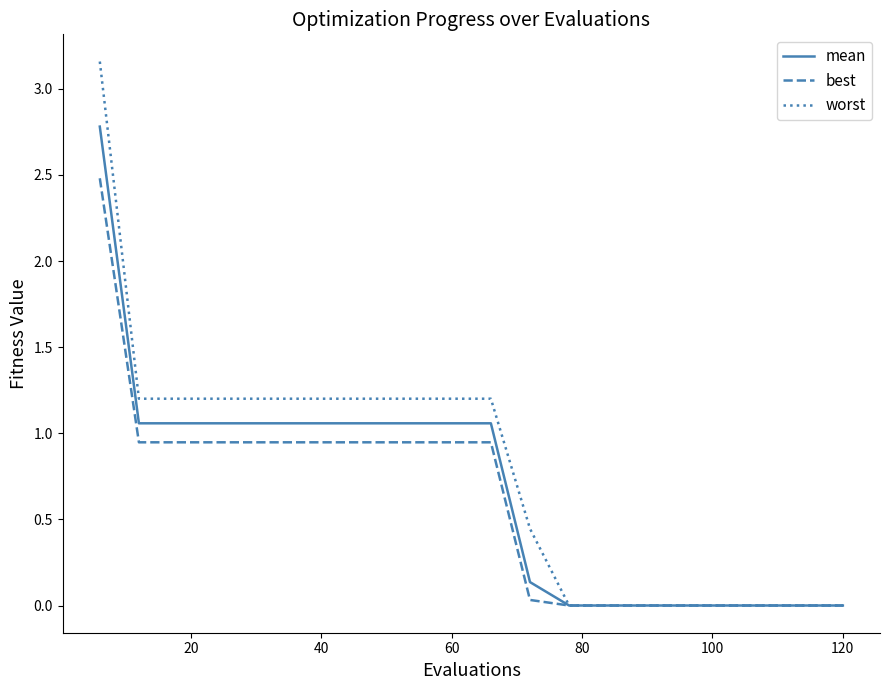

List the series in order of their peak value, lowest first.

best, mean, worst